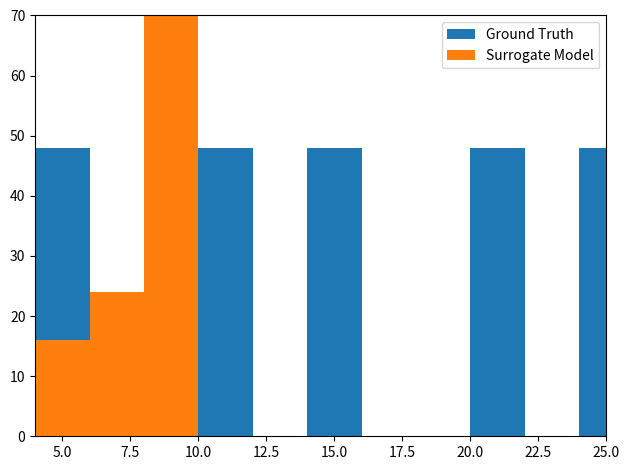

How many groups of bars are there?

17